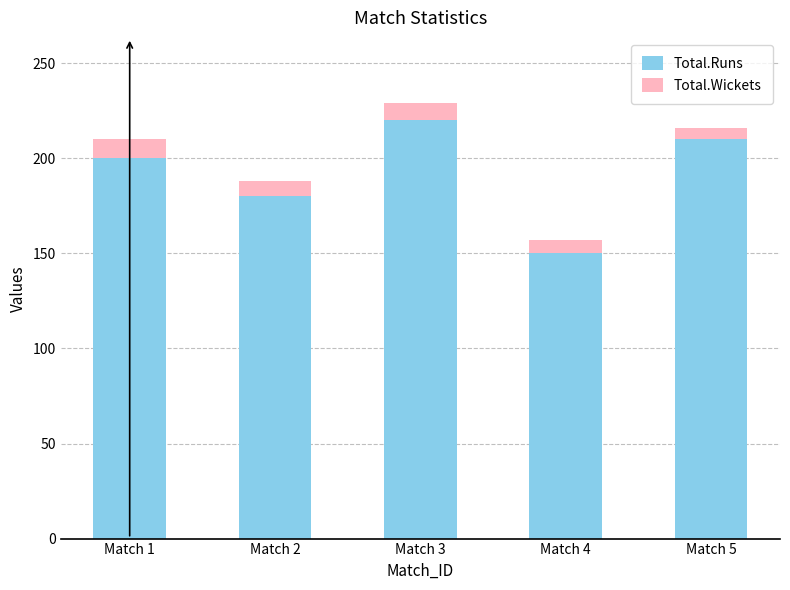

Reading right to left, list the values for the Total.Runs series.

210	150	220	180	200